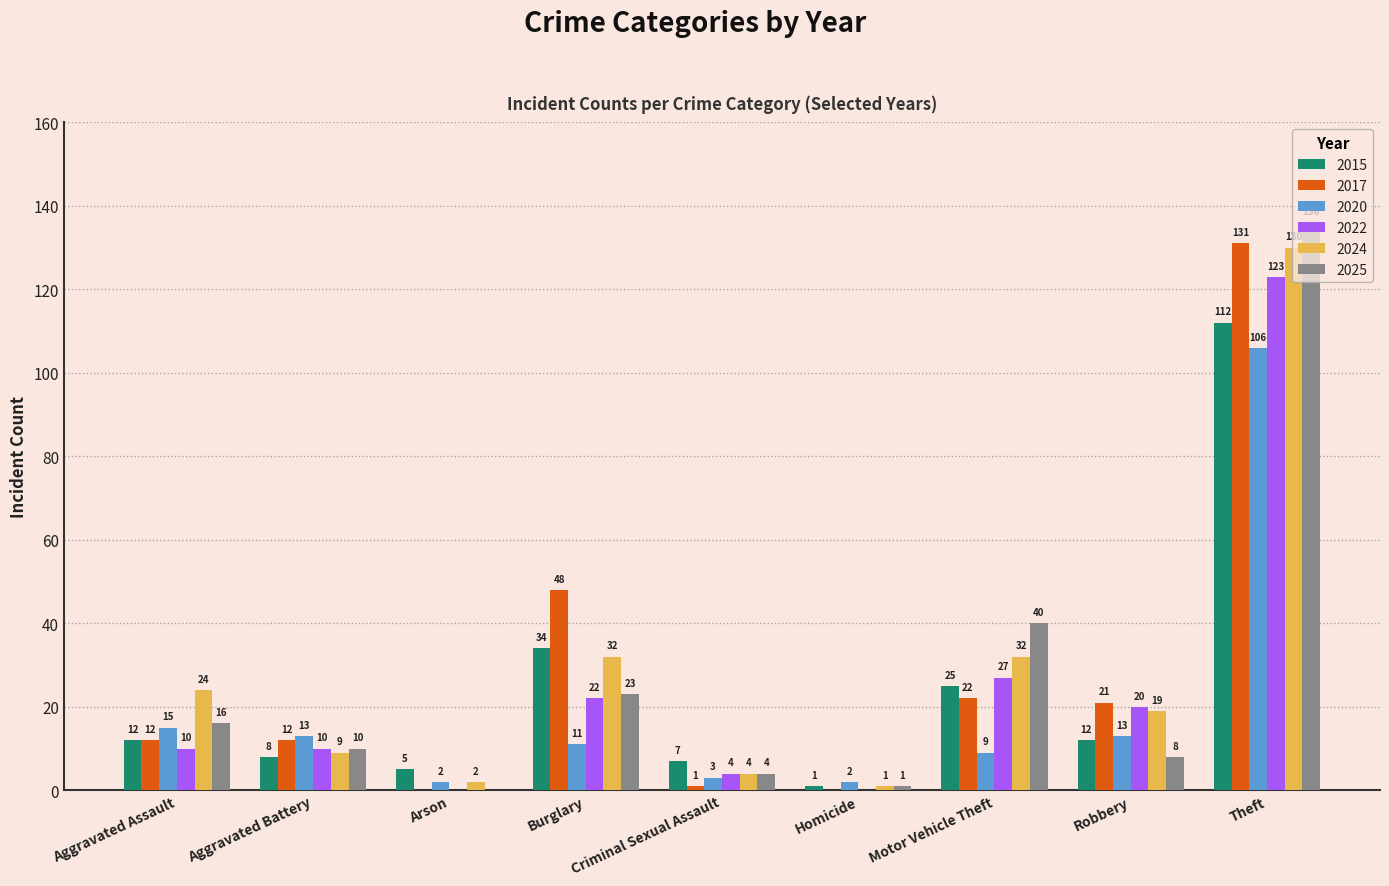

What is the sum of all 2024 values?

253